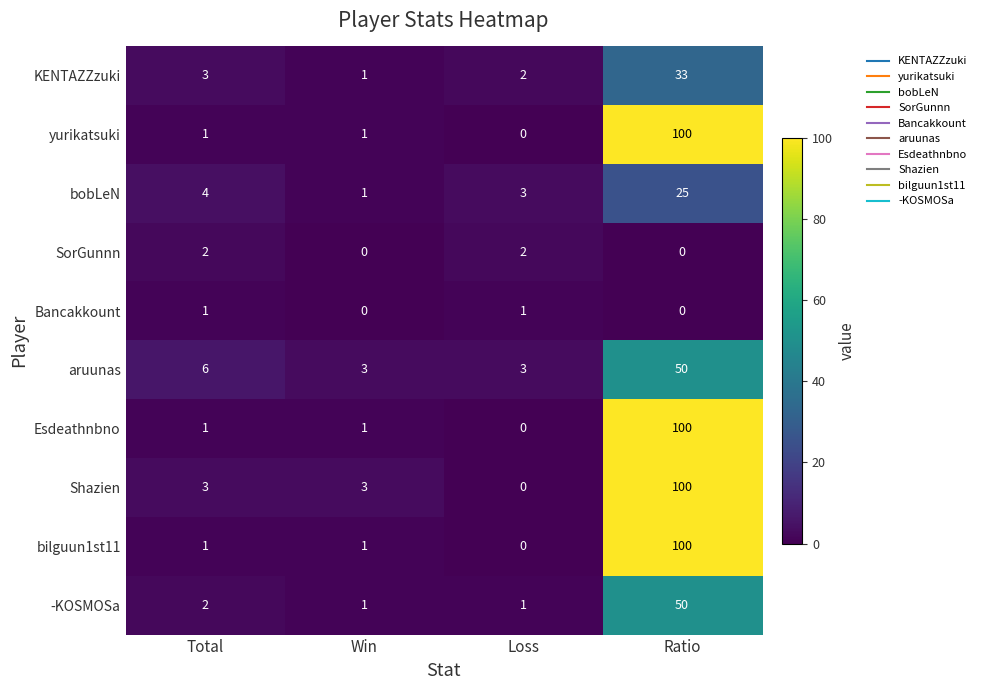

True or false: -KOSMOSa has a value of 1 at Win.

True